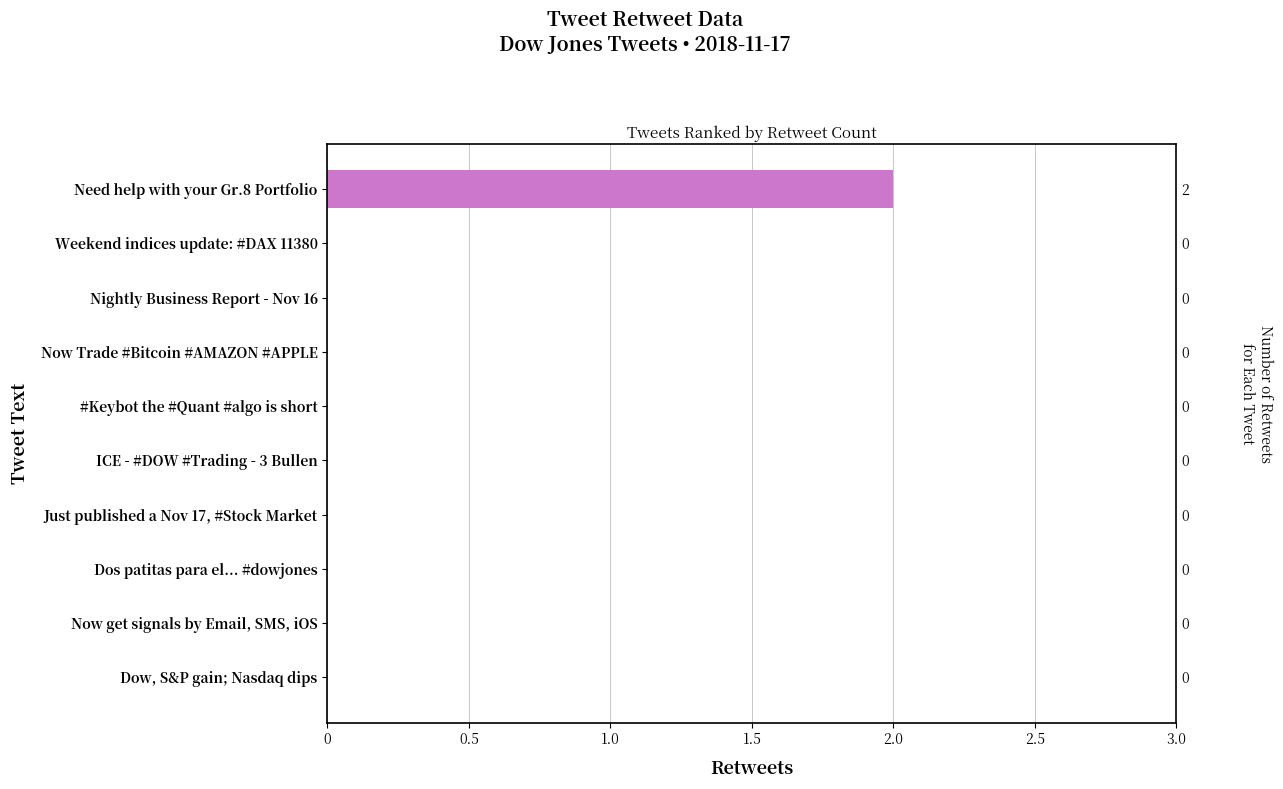

How many bars are there in total?

10